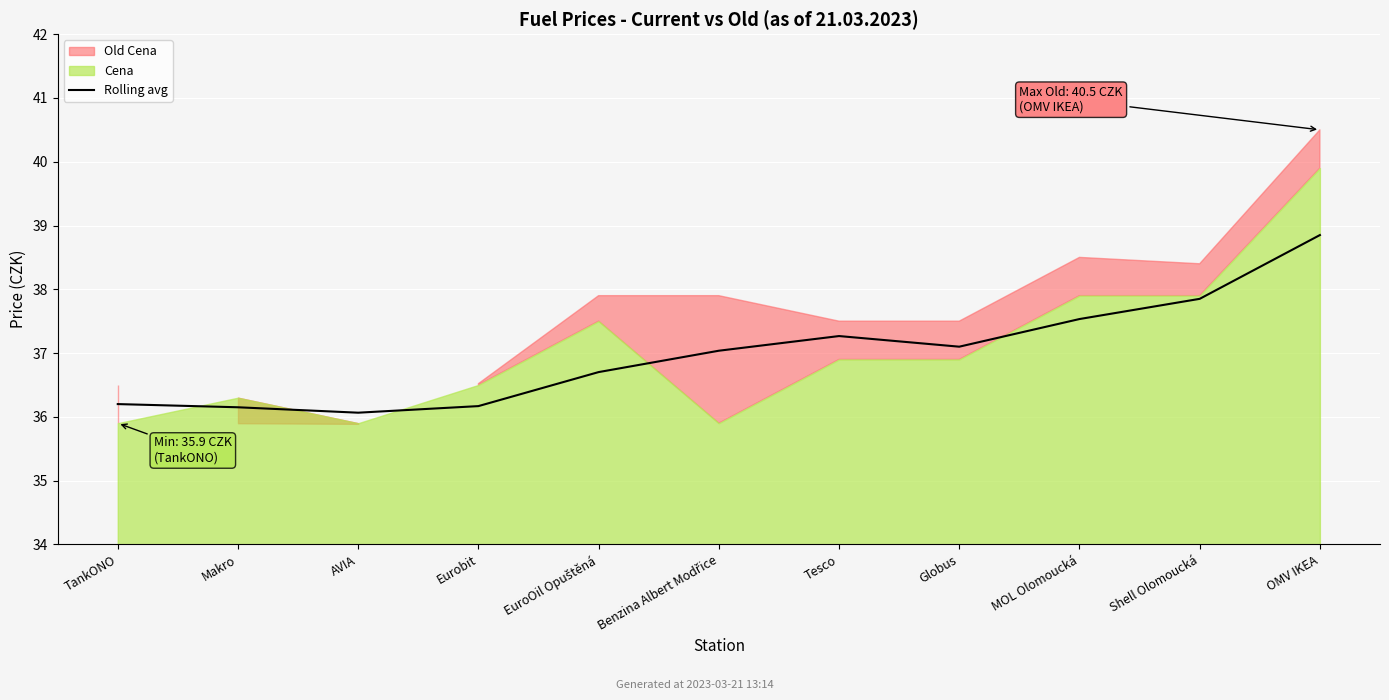

Reading left to right, what are all the values shown in this chart?

TankONO=36.2	Makro=36.1	AVIA=36.1	Eurobit=36.2	EuroOil Opuštěná=36.7	Benzina Albert Modřice=37.0	Tesco=37.3	Globus=37.1	MOL Olomoucká=37.5	Shell Olomoucká=37.9	OMV IKEA=38.9